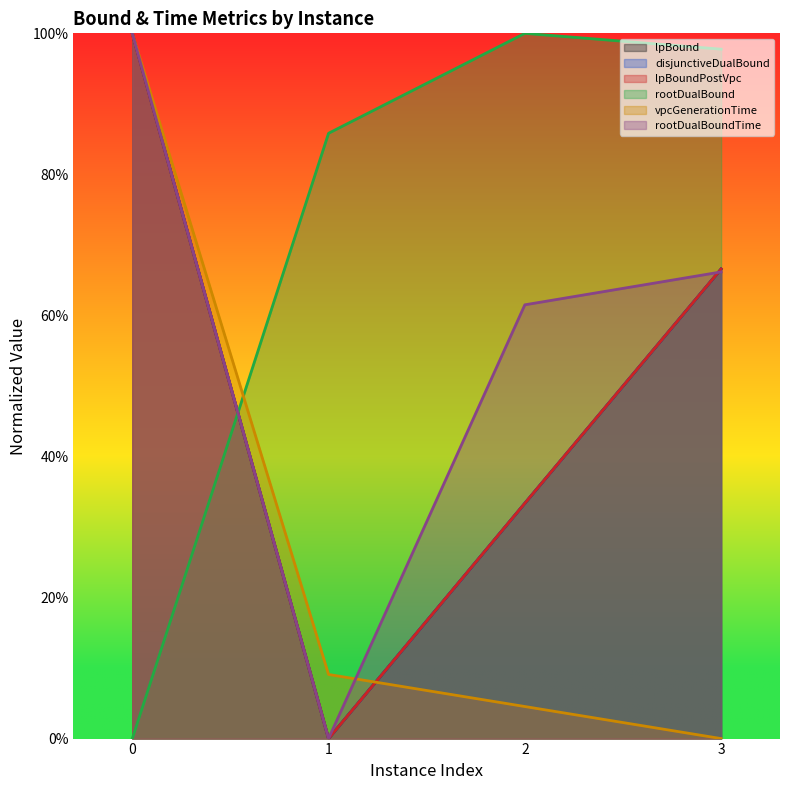

At how many categories does at least one series exceed 0?

4